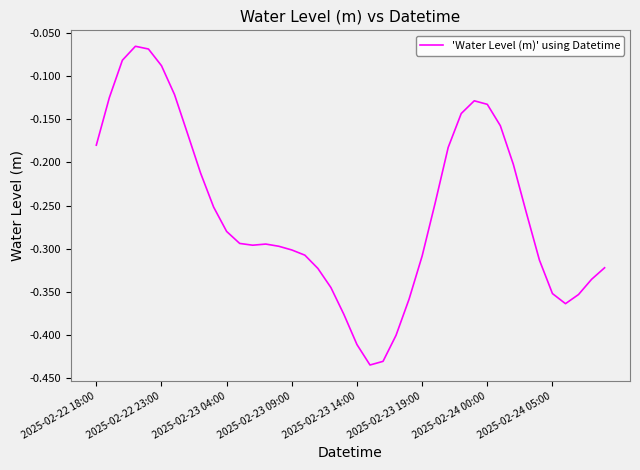

What is the difference between the maximum and minimum values?

0.4